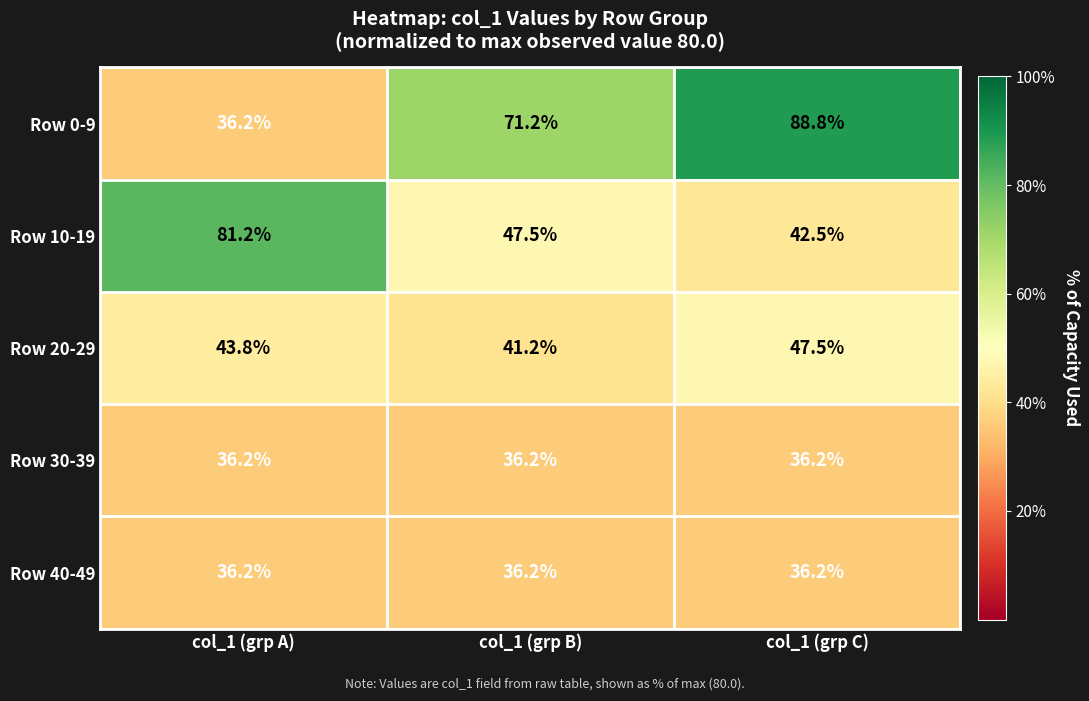

Between col_1 (grp A) and col_1 (grp C), which series saw the biggest shift?

Row 0-9